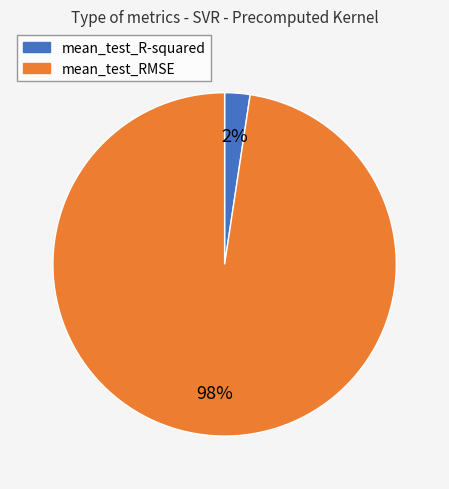

To the nearest percent, what portion does mean_test_R-squared represent?

2%